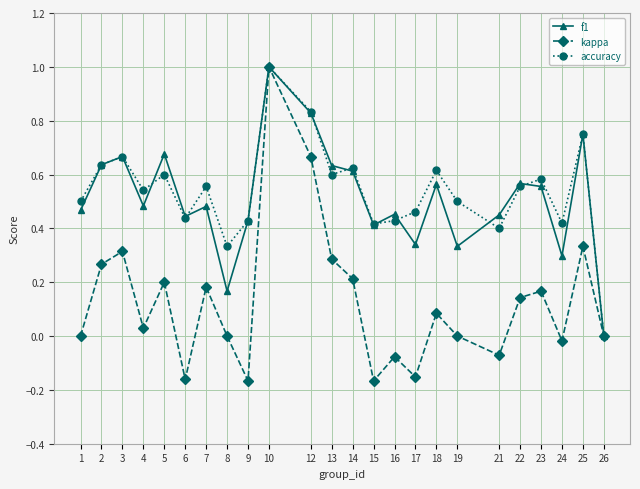

Does the chart have visible grid lines?

Yes